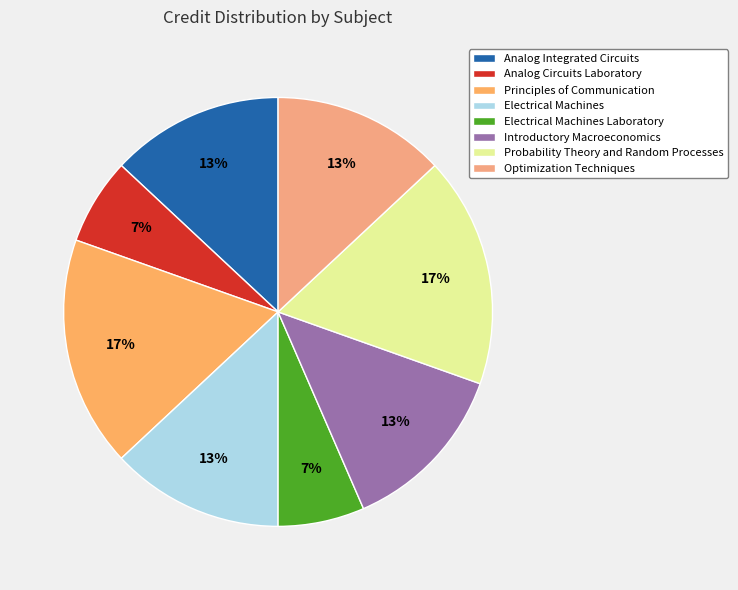

What percentage is the Electrical Machines slice, to the nearest percent?

13%